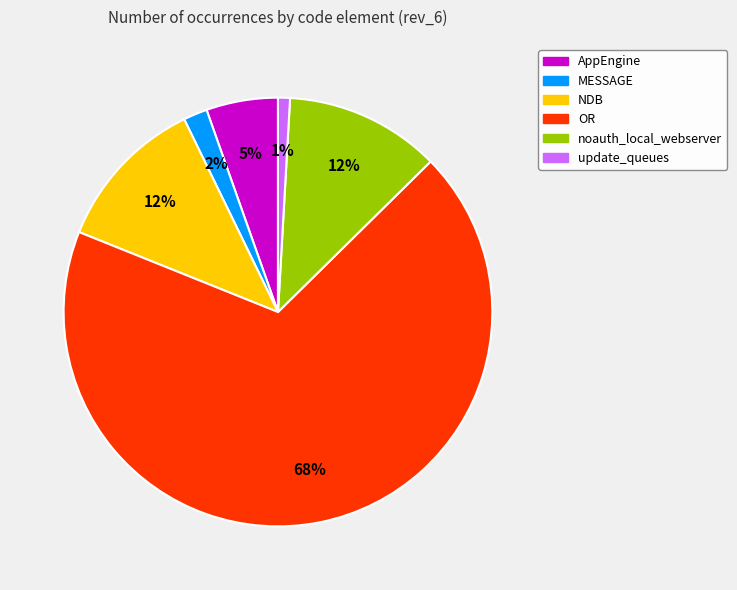

The OR slice represents 56% of the pie. True or false?

False